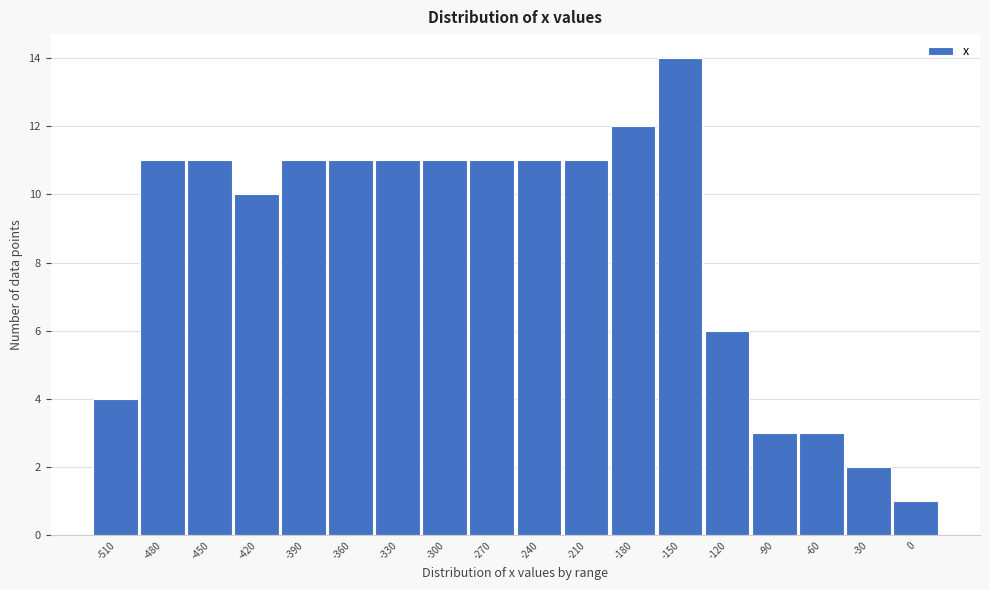

Reading left to right, extract all data points from this chart.

4	11	11	10	11	11	11	11	11	11	11	12	14	6	3	3	2	1